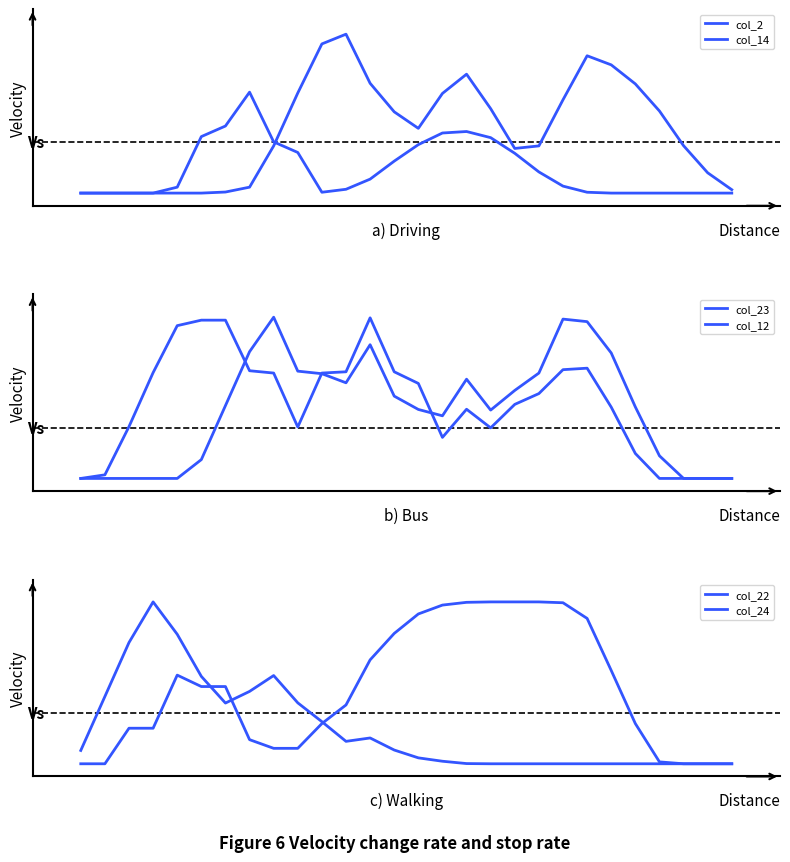

The value of col_2 at 6 is 0.4. True or false?

False